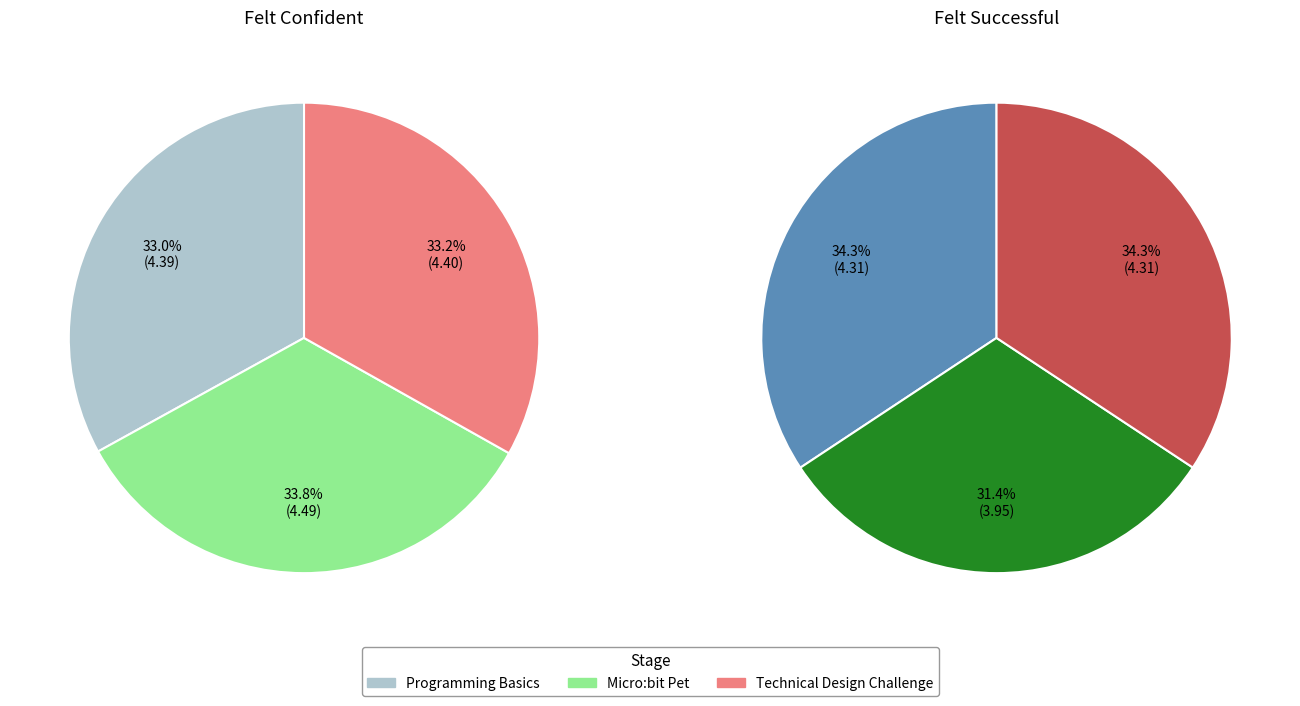

Which slice is the largest?

Confident - Micro:bit Pet